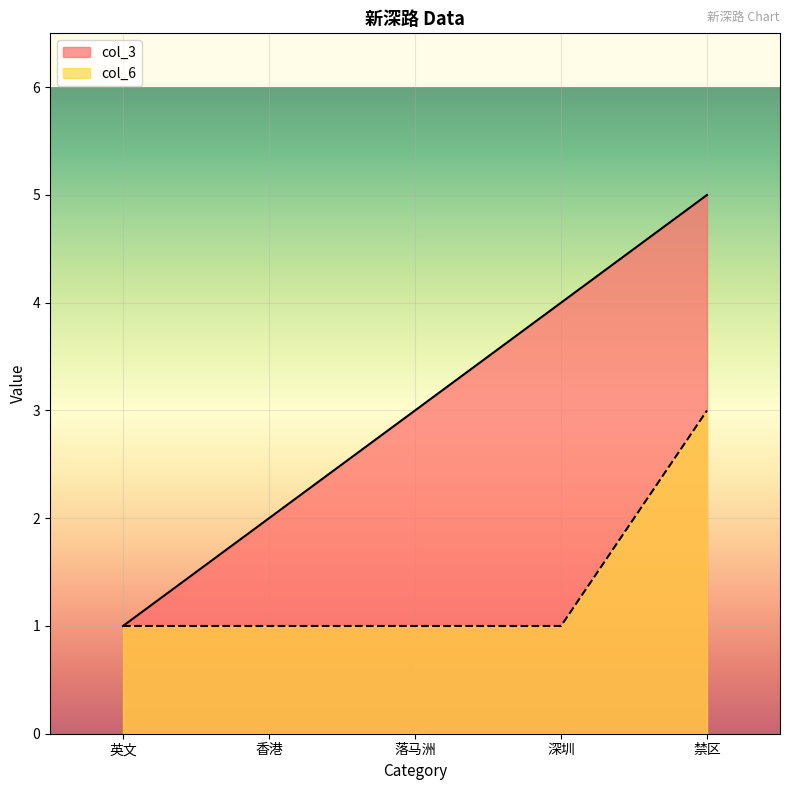

True or false: col_6 has a value of 1 at 深圳.

True